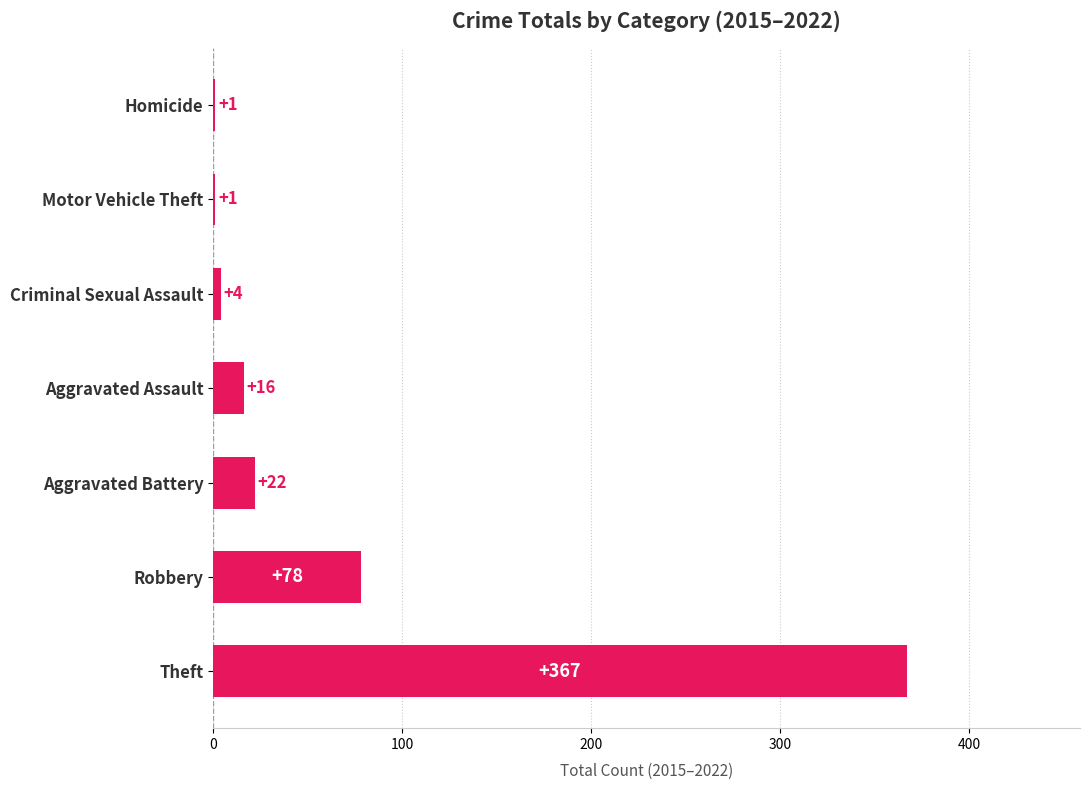

Reading top to bottom, extract all data points from this chart.

Homicide=1	Motor Vehicle Theft=1	Criminal Sexual Assault=4	Aggravated Assault=16	Aggravated Battery=22	Robbery=78	Theft=367